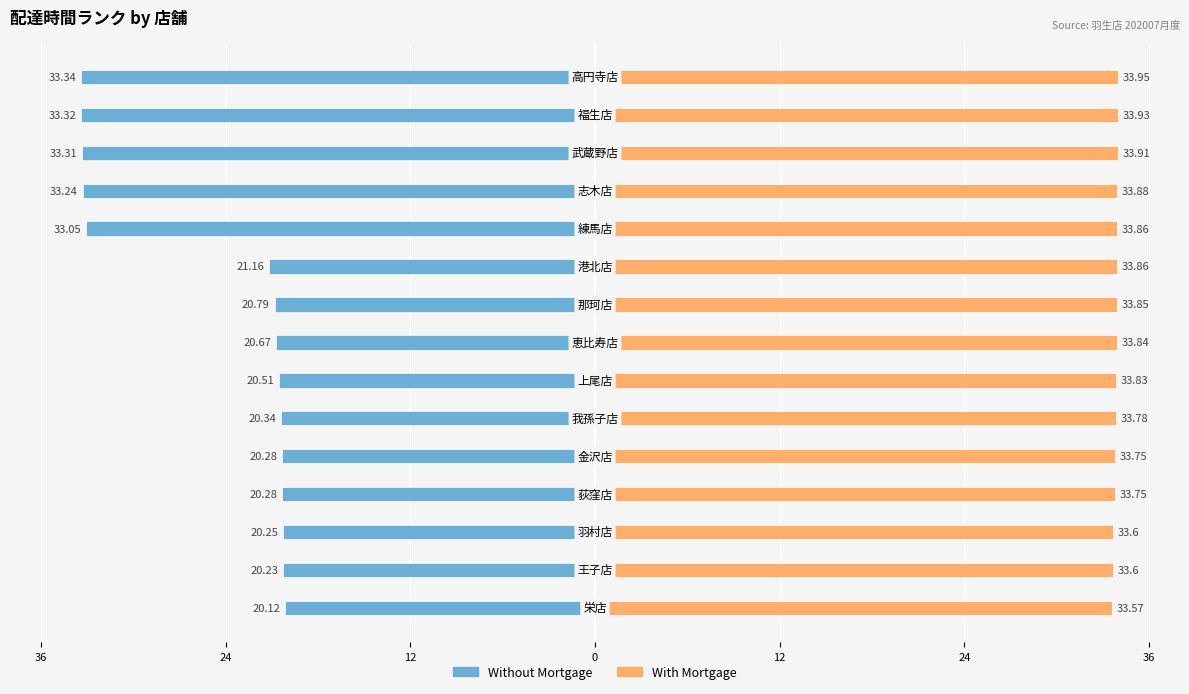

True or false: With Mortgage has a value of 44.9 at 12.

False